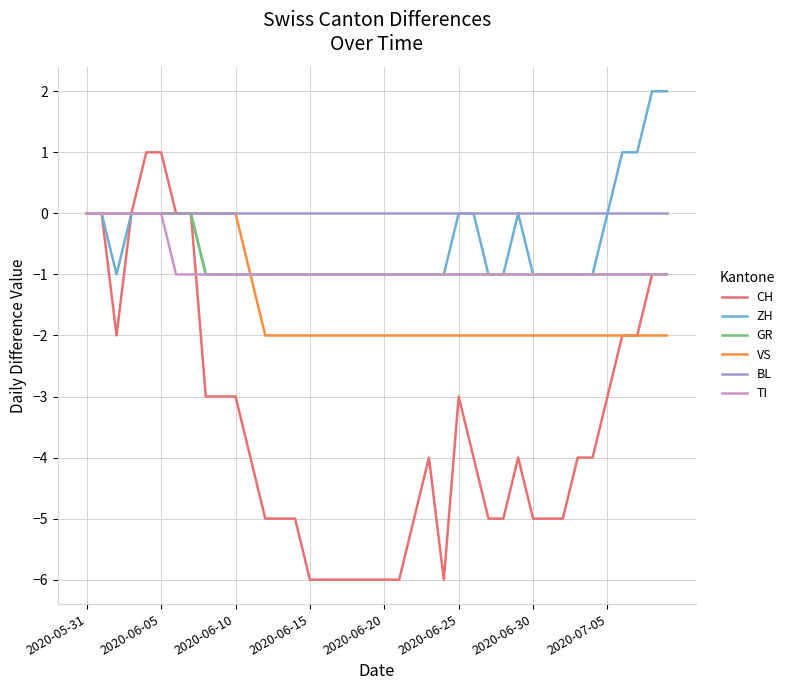

True or false: ZH has more than 0 points higher than both neighbors.

True